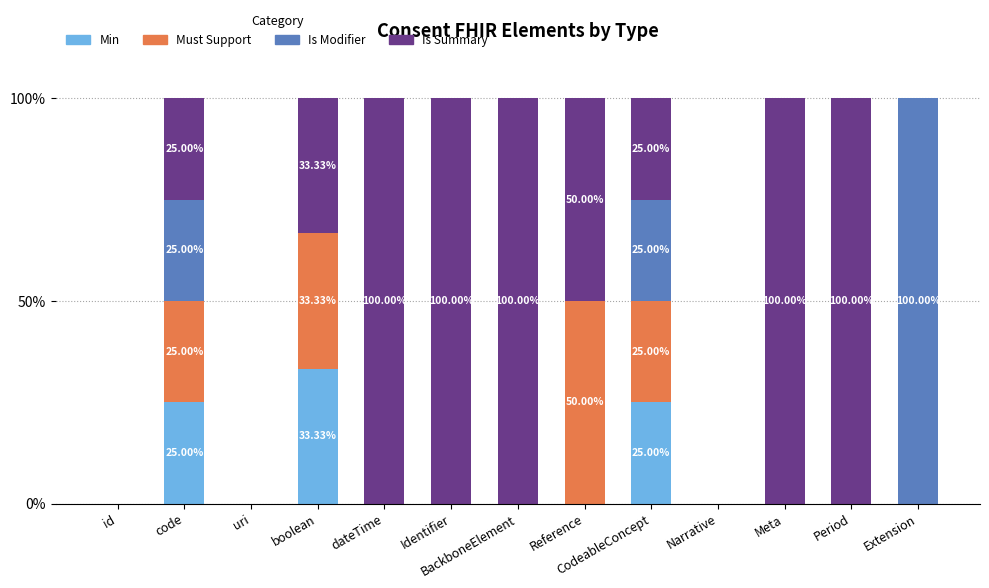

Are the bars grouped side by side (vs. stacked)?

No